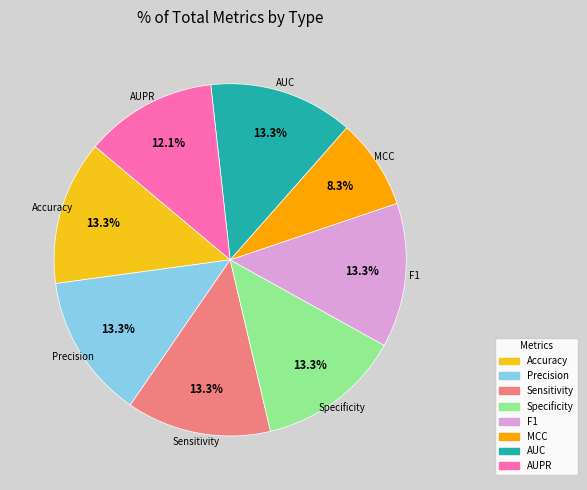

How many slices are in this pie chart?

8